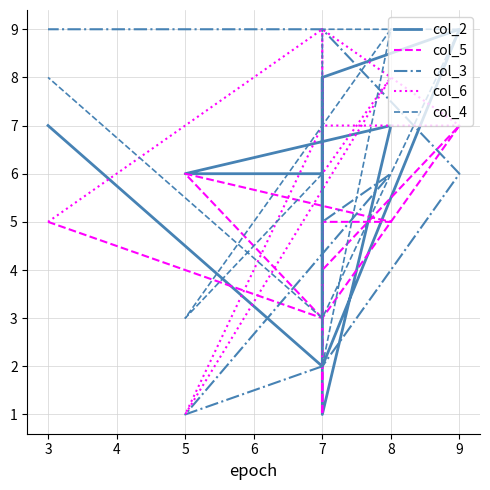

True or false: col_3 has more than 2 interior local peaks.

False